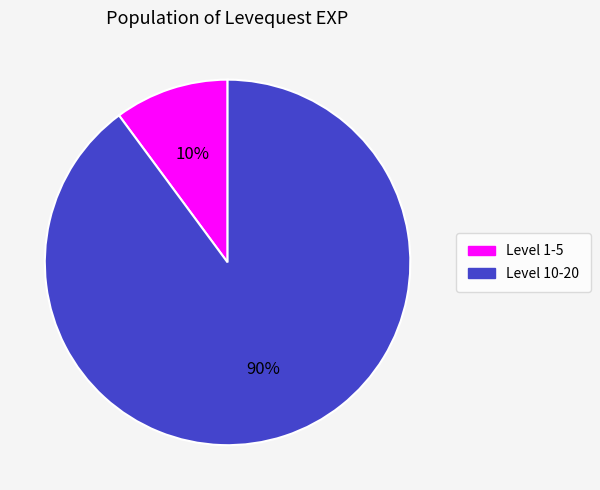

Between Level 10-20 and Level 1-5, which is larger?

Level 10-20